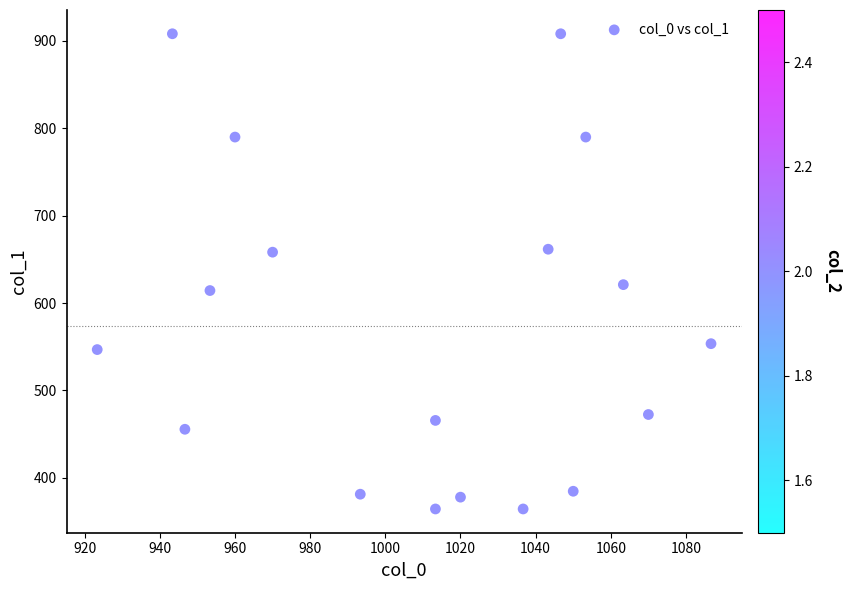

What is the range of X values (max minus min)?

163.3